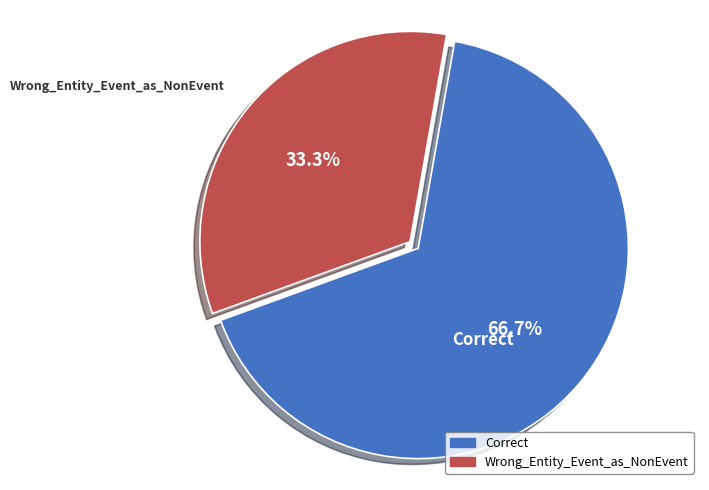

Which has a higher value, Wrong_Entity_Event_as_NonEvent or Correct?

Correct